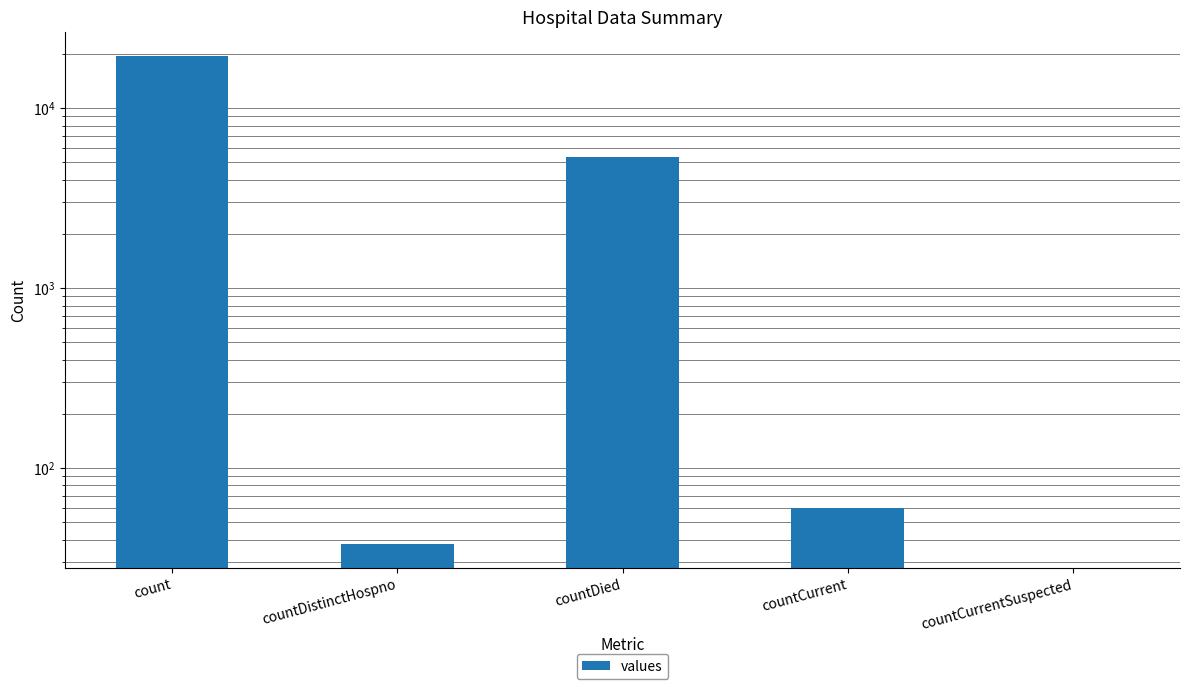

What is the value of the 4th bar from the left?

60